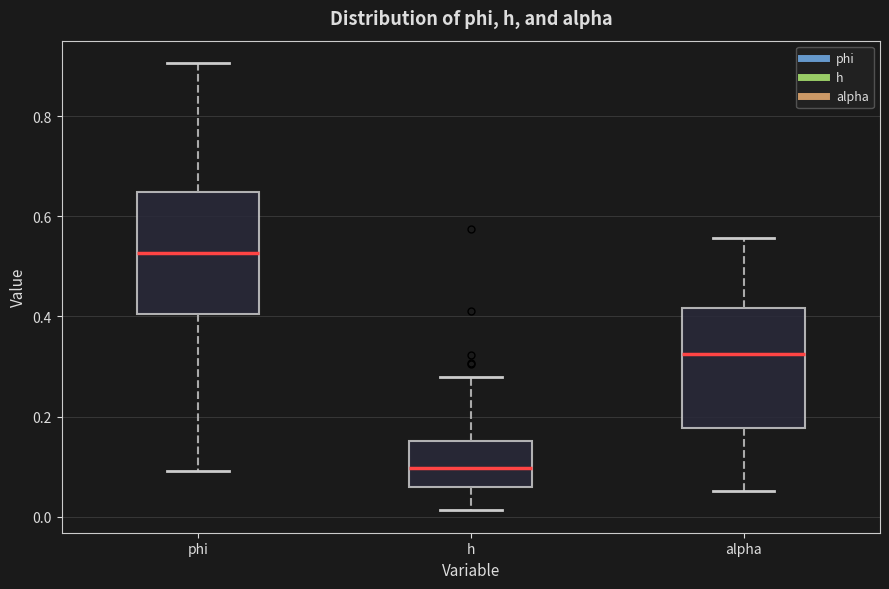

Which box's median line is the highest?

phi